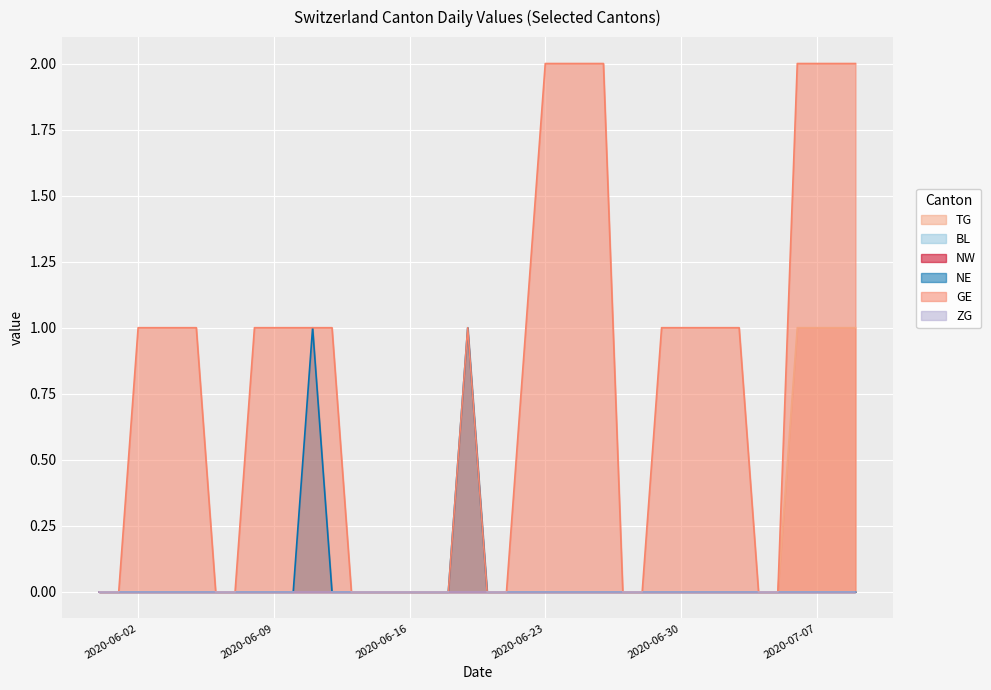

Is the value of GE at 2020-06-19 greater than the value of TG at 2020-06-12?

Yes